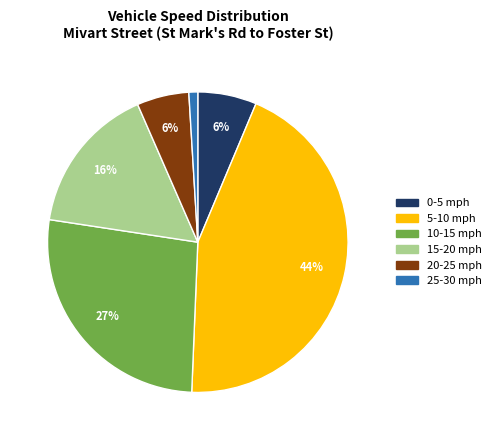

What percentage is the 5-10 mph slice, to the nearest percent?

44%